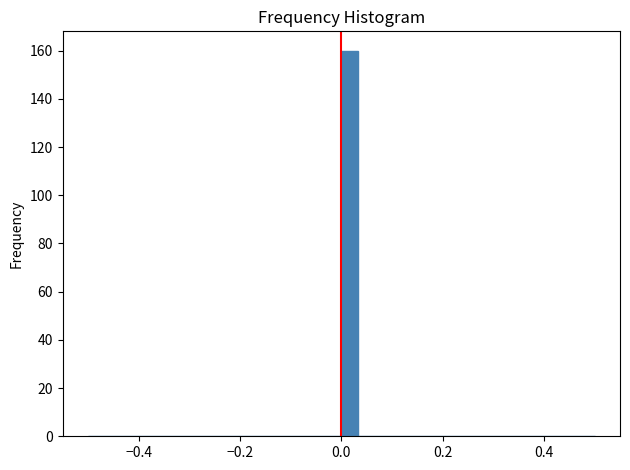

Read against the x-axis, roughly where is the centre of the tallest bar?

0.02